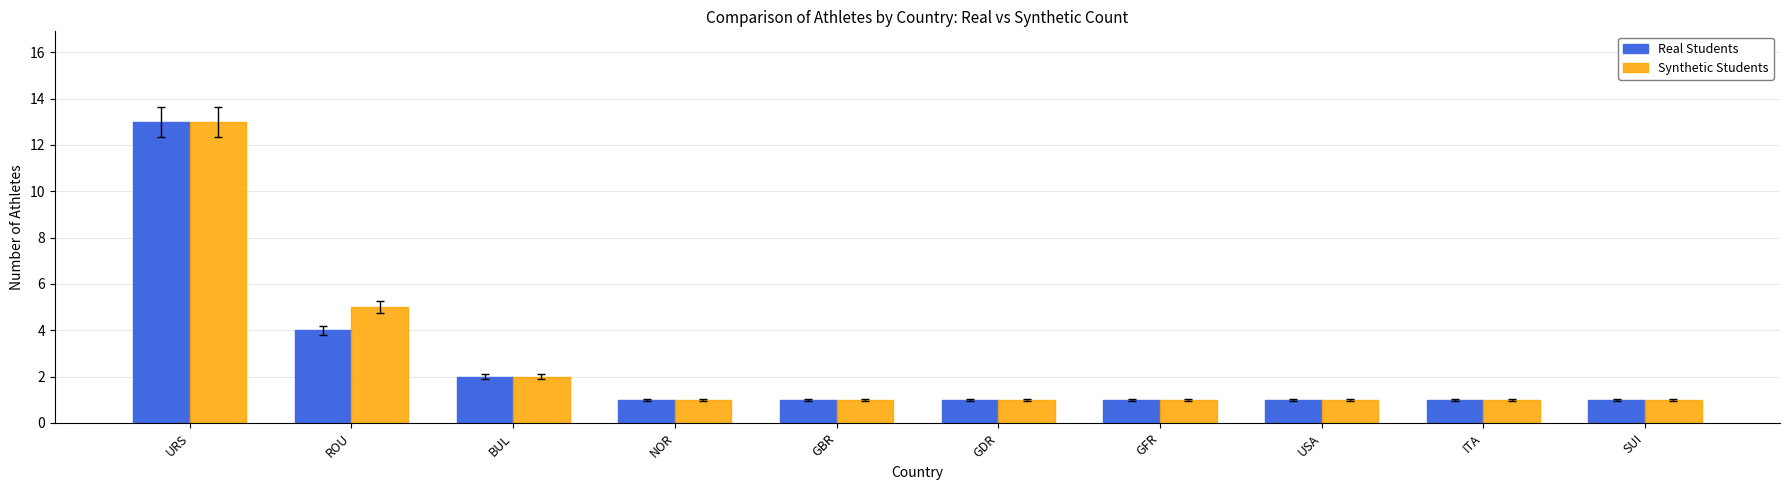

What is the minimum value shown in the chart?

1